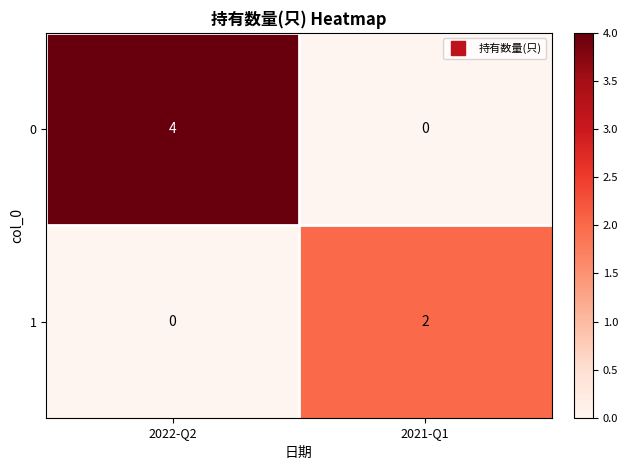

Between 2022-Q2 and 2021-Q1, which series saw the biggest shift?

0